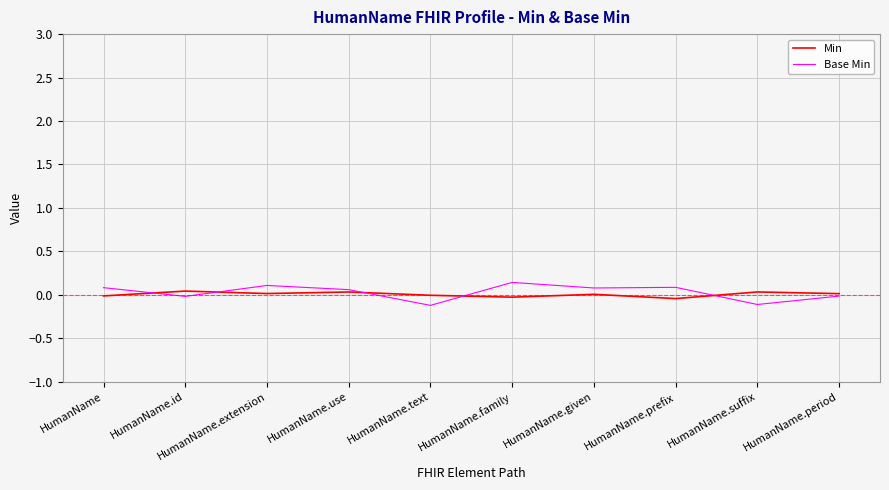

How many lines are shown in the chart?

2